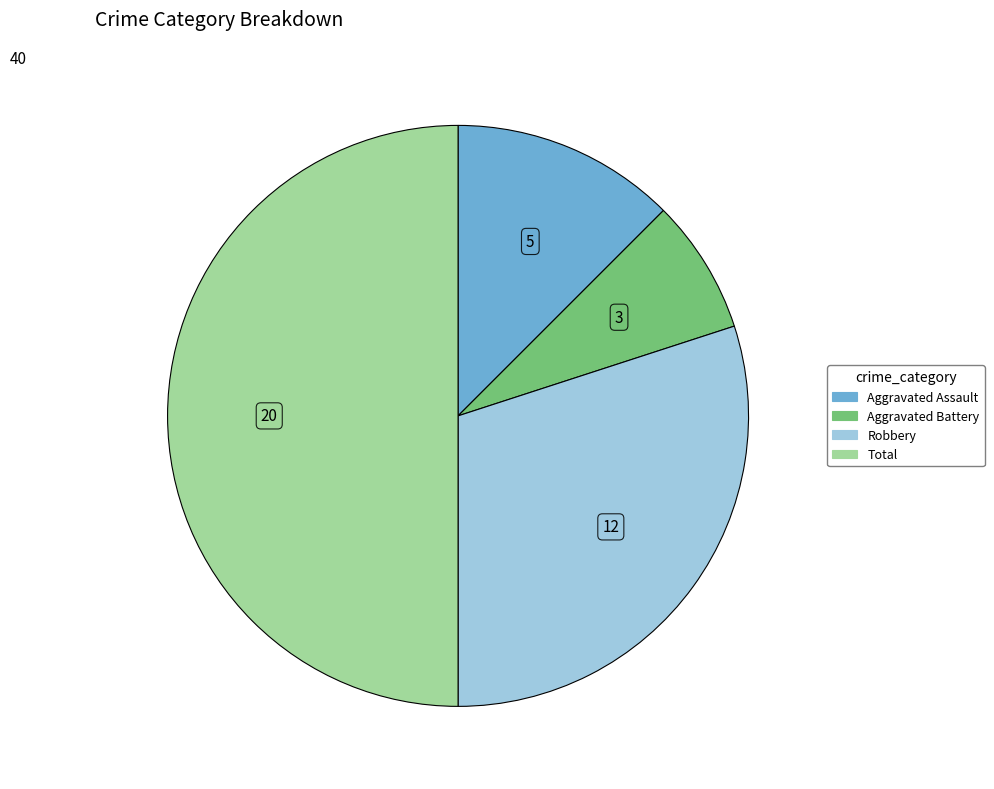

Count the number of slices in the pie.

4